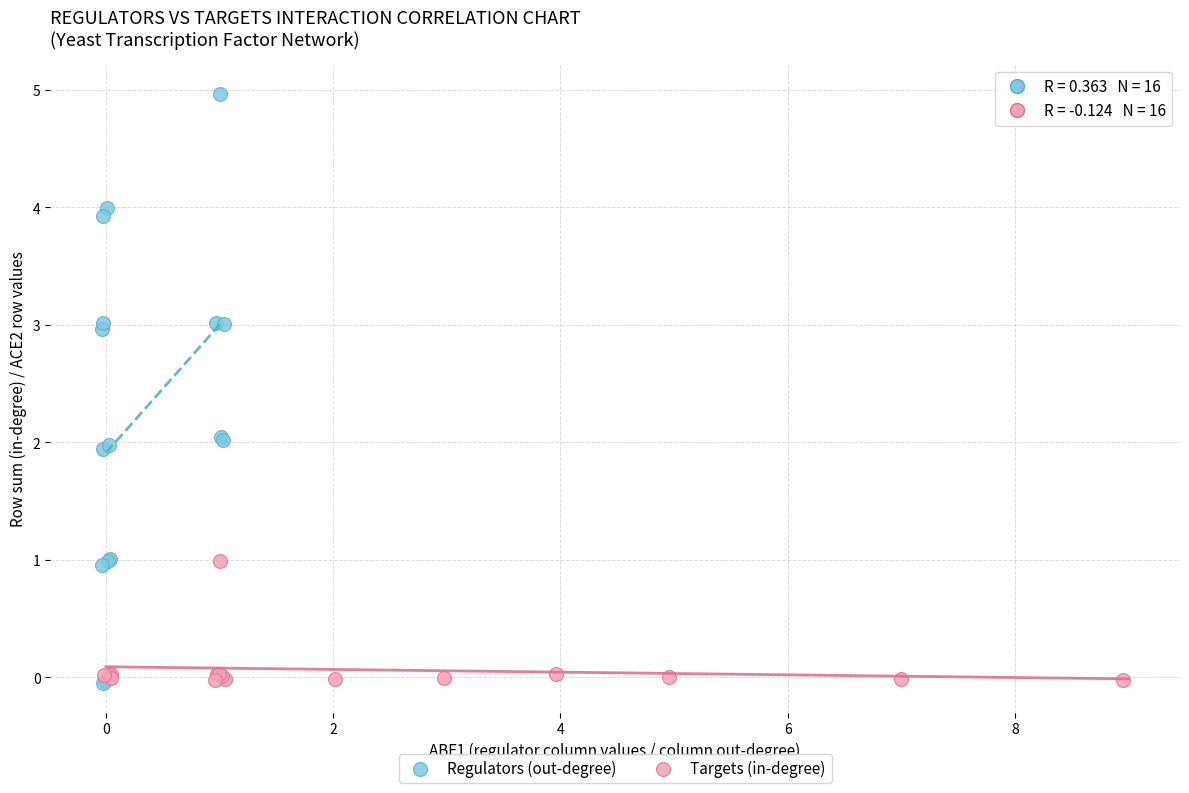

Which series has the largest Y range (max minus min)?

Regulators (out-degree)